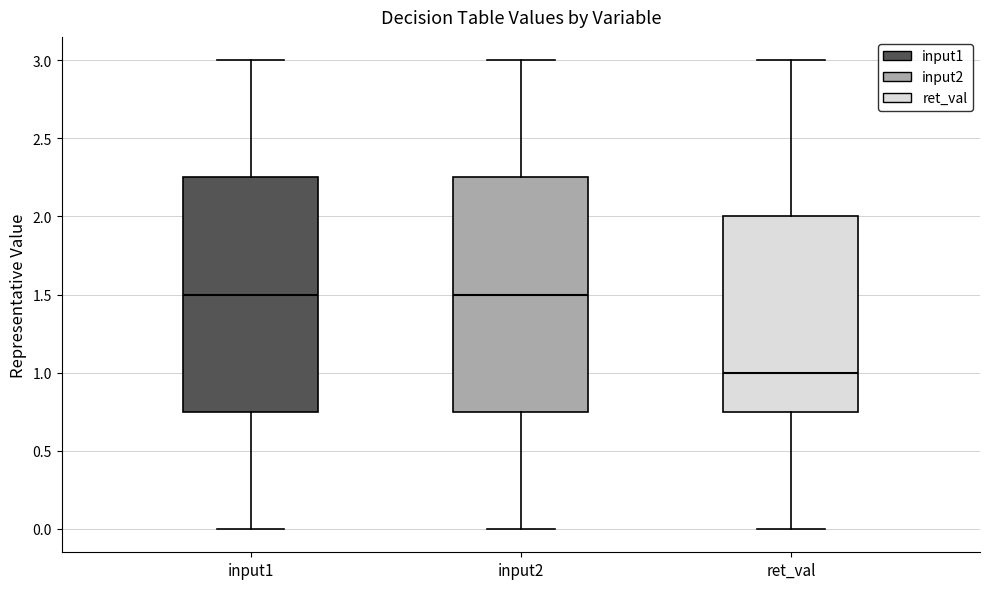

Where is the lower edge of the box for input1 on the y-axis? The values are not printed on the chart, so give them approximately, as read against the axis.

0.75